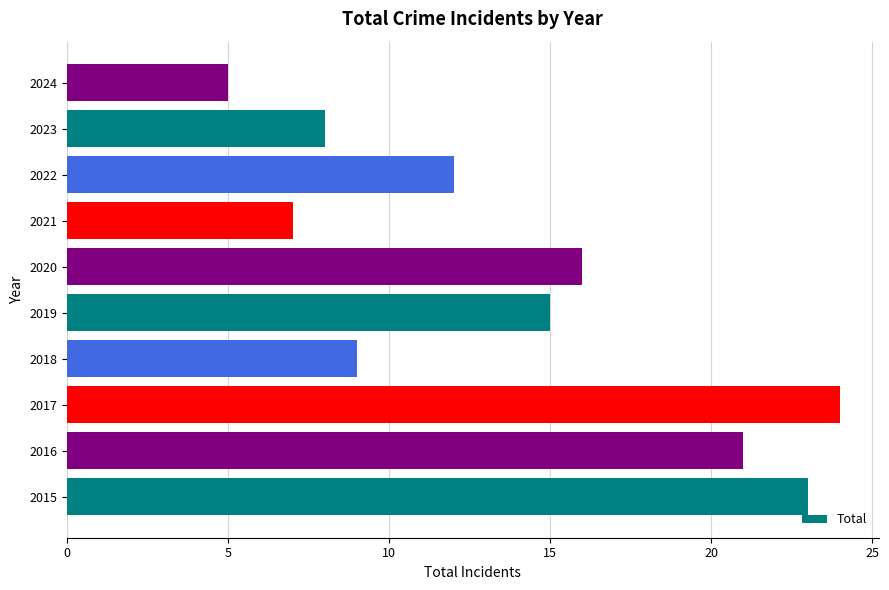

Where is the data nearest to the value 14?

2019